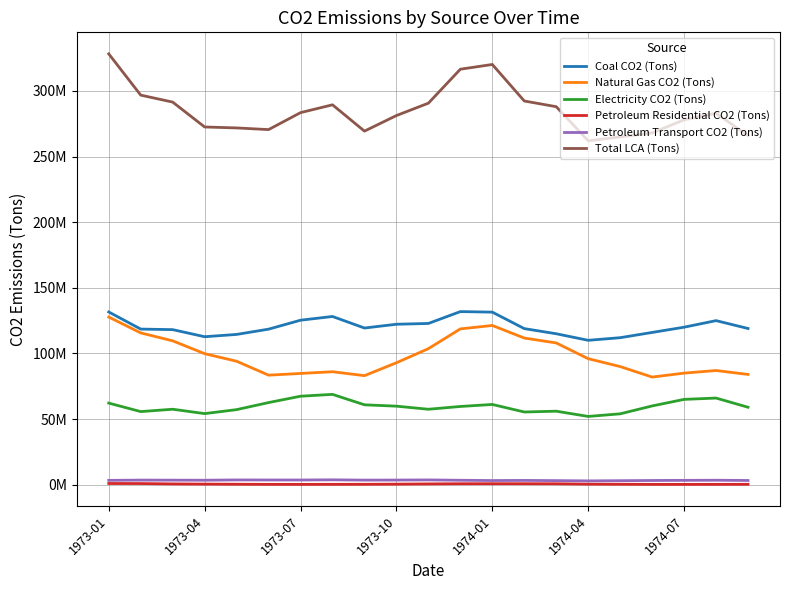

Does the chart have visible grid lines?

Yes